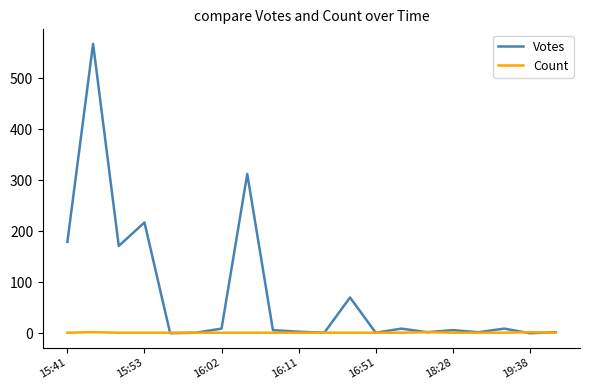

Which series has the largest total across all categories?

Votes